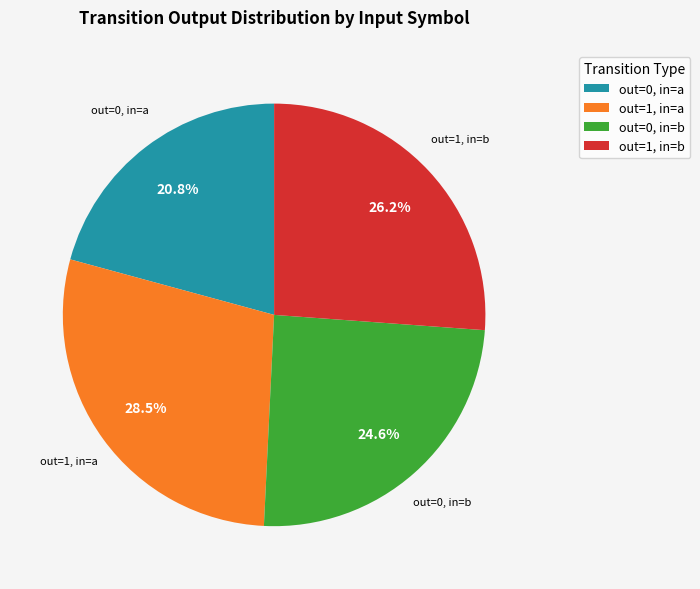

Between out=0, in=b and out=1, in=a, which is larger?

out=1, in=a